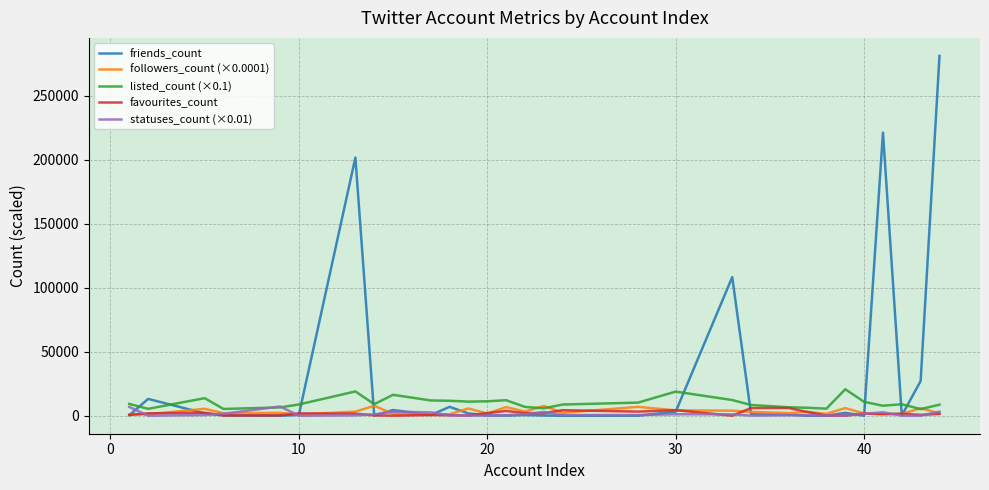

Which series has the widest spread of values?

friends_count